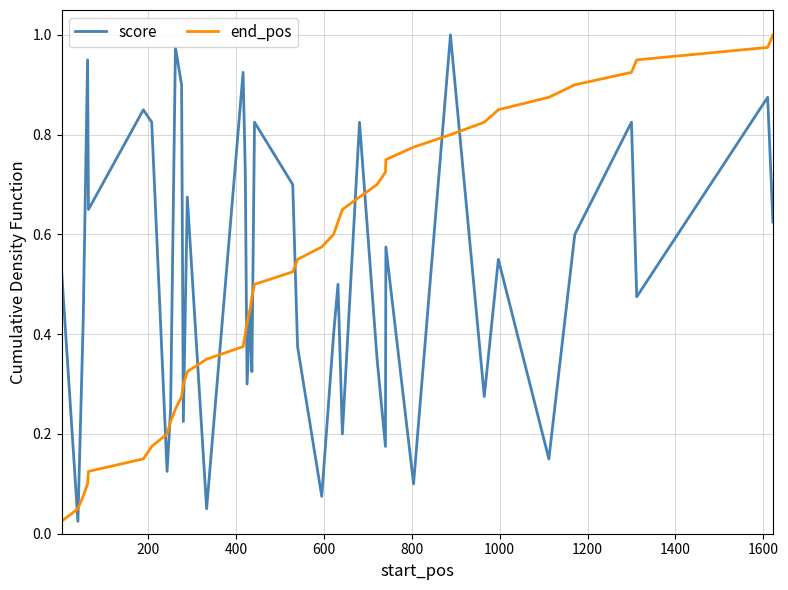

What are all the series names shown in the legend?

score, end_pos